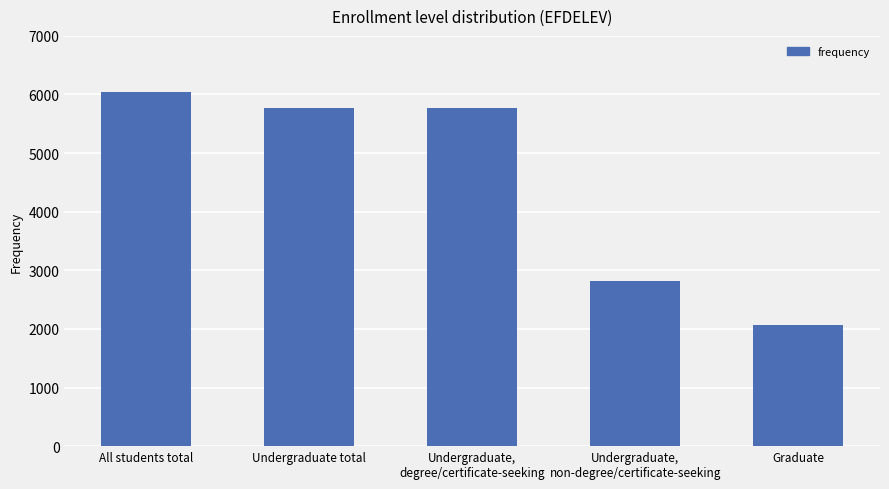

Approximately how many times larger is the value at Graduate compared to Undergraduate,
degree/certificate-seeking?

0.4